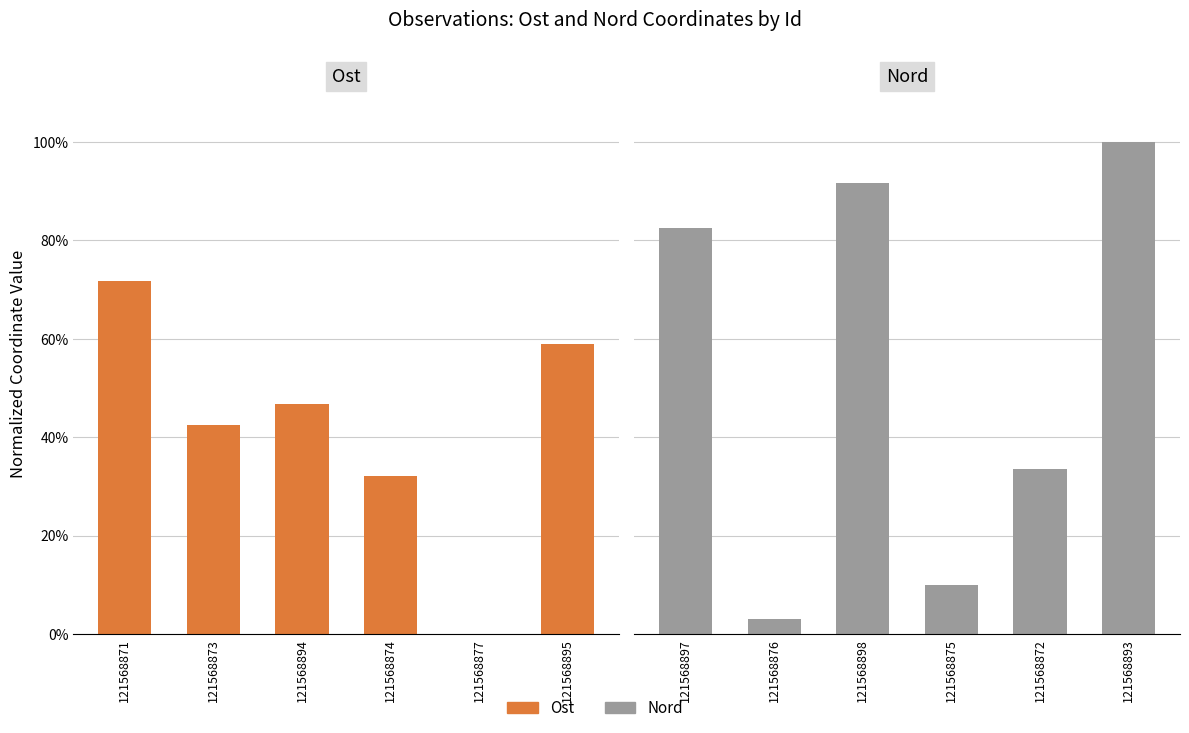

What is the value of the Ost bar at the 2nd from the left?

42.5